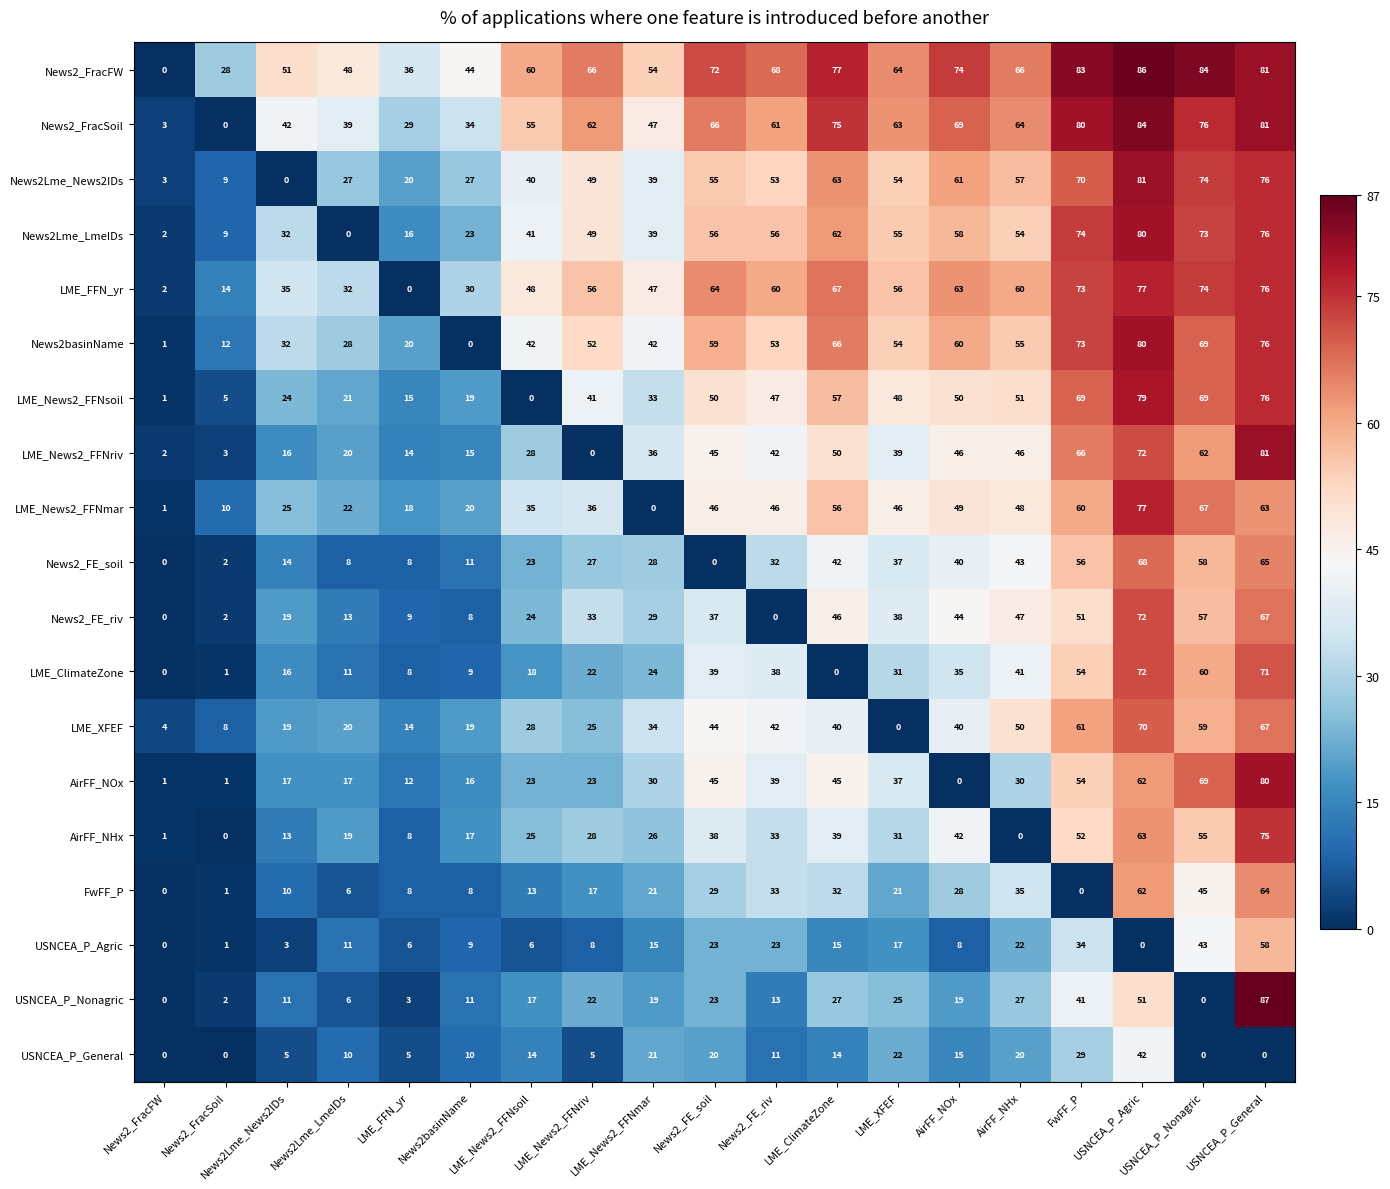

Which label corresponds to the largest value in the chart?

USNCEA_P_General